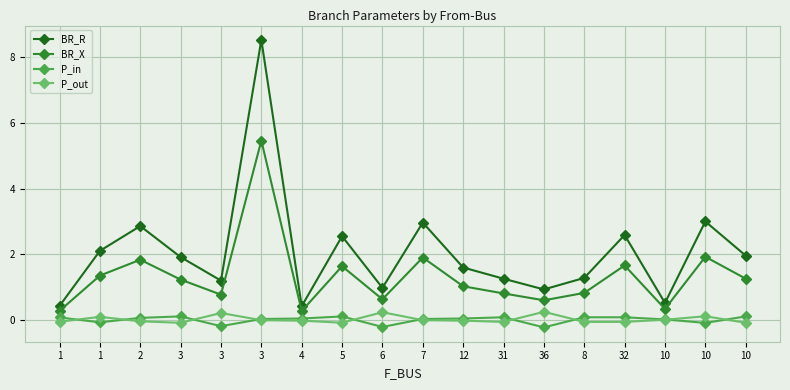

Which series has the widest spread of values?

BR_R